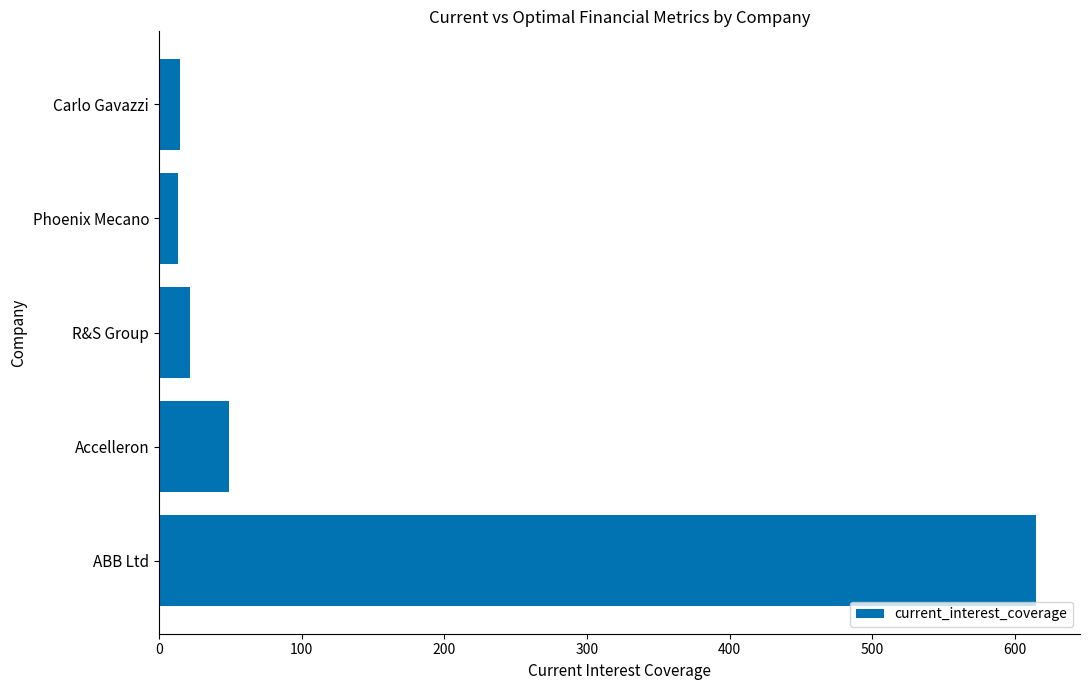

Read the value at Carlo Gavazzi.

14.9